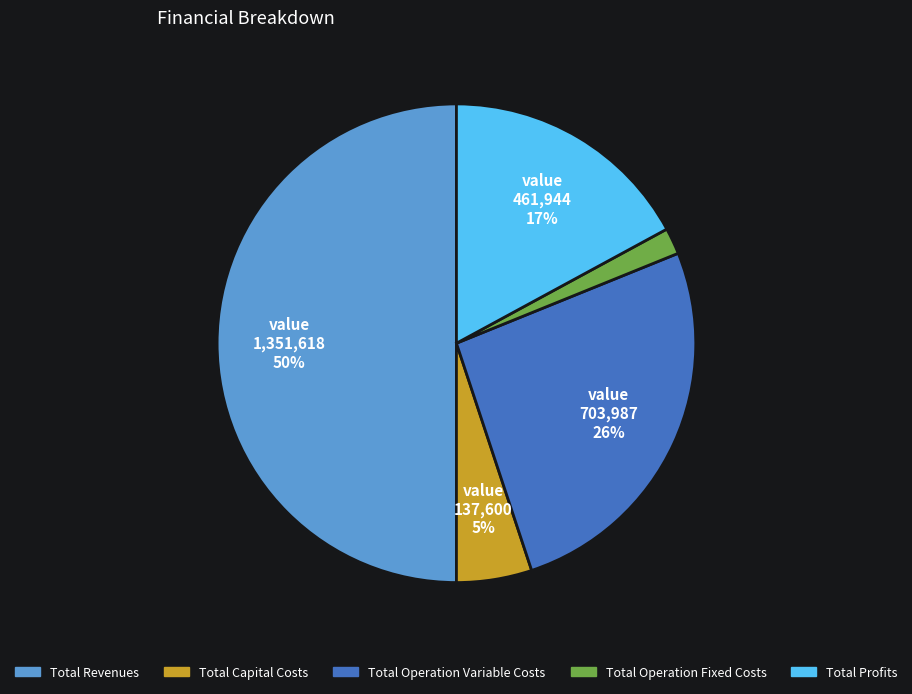

To the nearest percent, what is the difference between the largest and smallest slice percentages?

48%